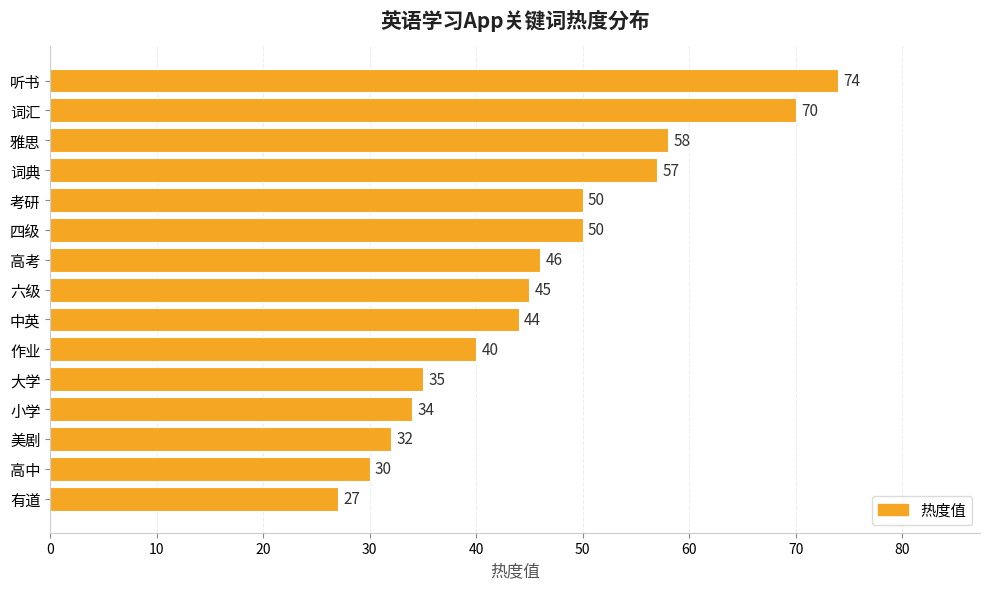

Read the value at 六级.

45